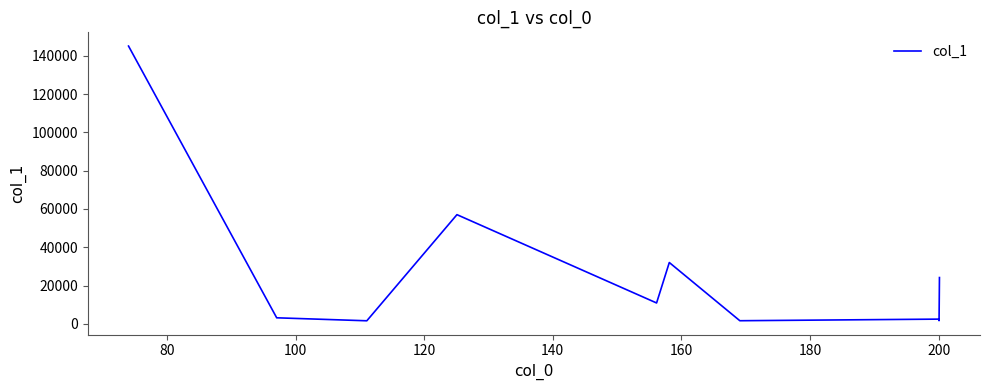

What is the difference between the maximum and minimum values?

143417.3